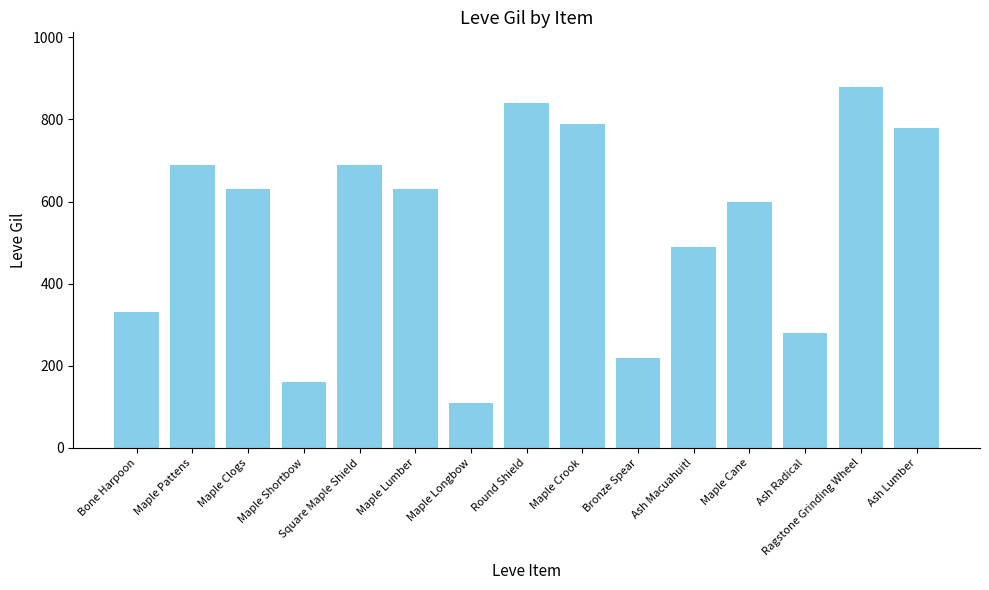

Are the bars horizontal?

No